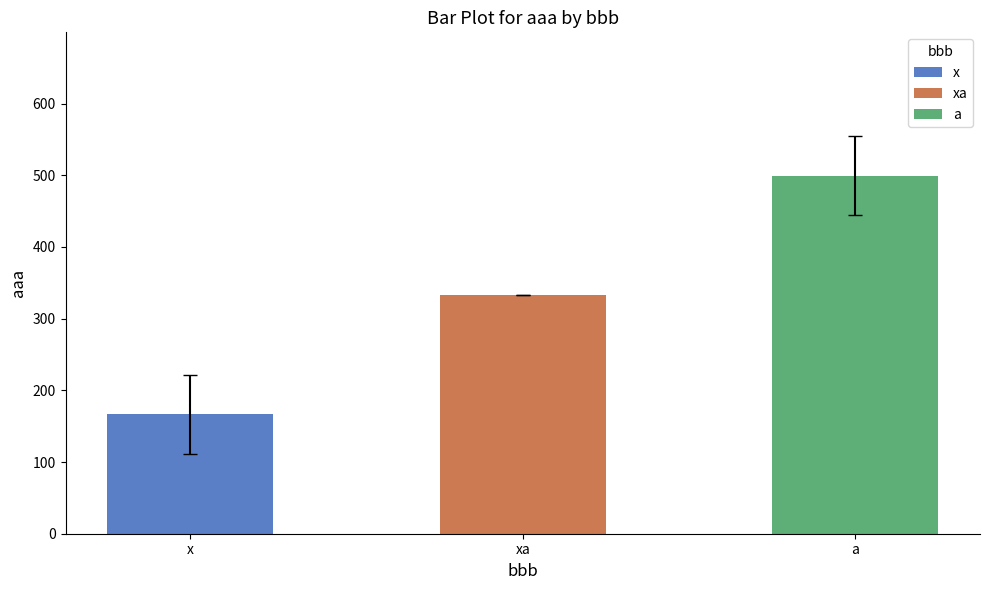

What is the difference between the maximum and minimum values?

333.0